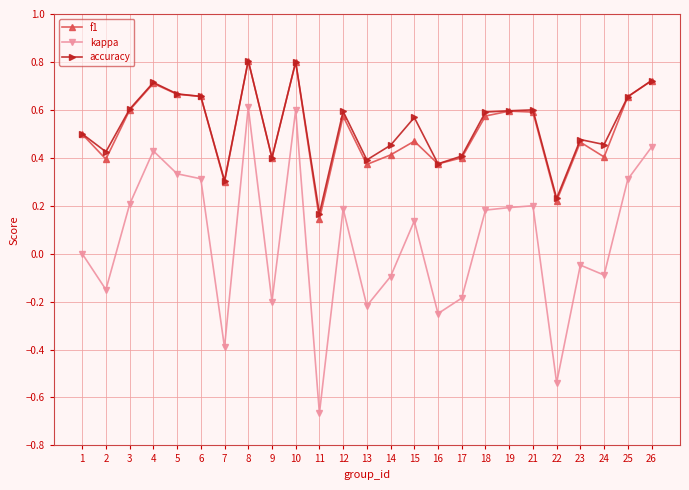

At which category does kappa reach its first local valley?

2